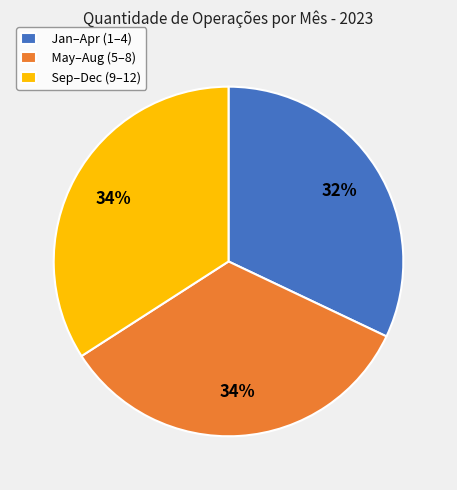

To the nearest percent, what is the average slice percentage?

33%